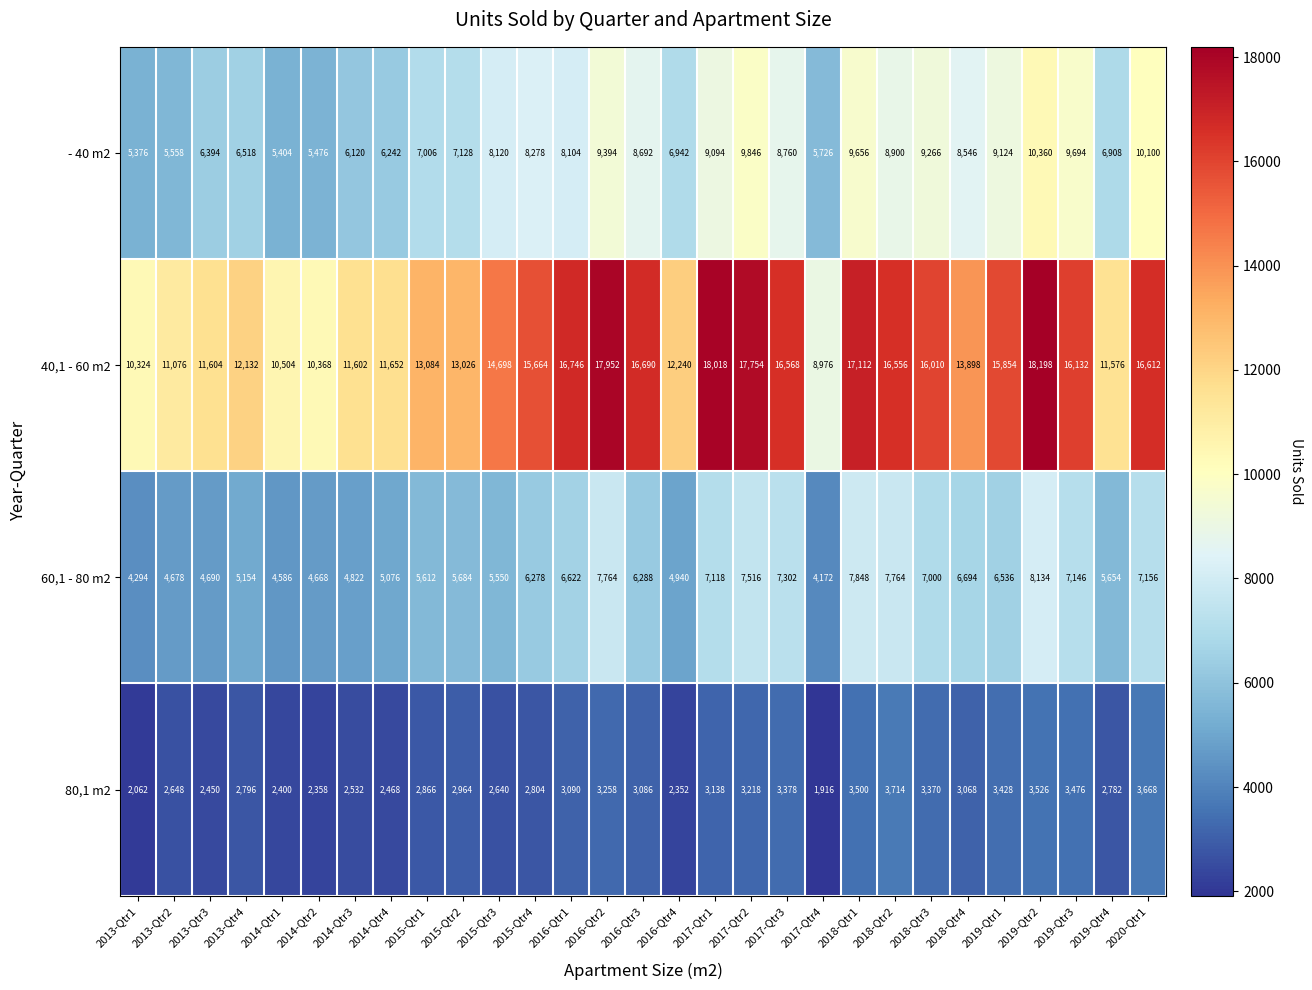

Rank the series by their average value, from highest to lowest.

40,1 - 60 m2, - 40 m2, 60,1 - 80 m2, 80,1 m2